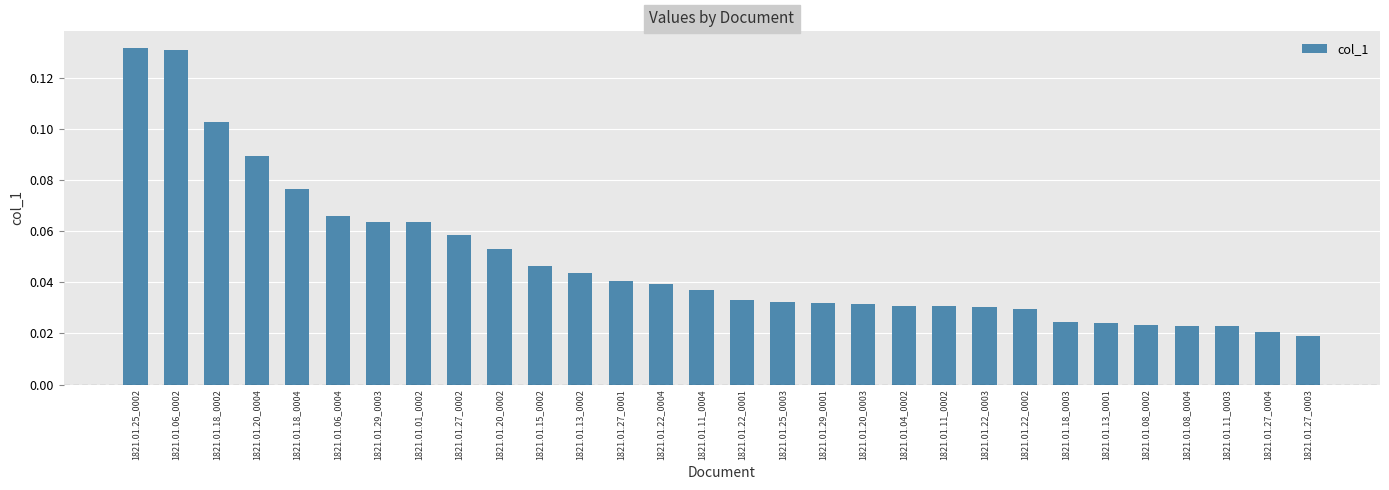

Between 1821.01.18_0002 and 1821.01.11_0003, which is larger?

1821.01.18_0002